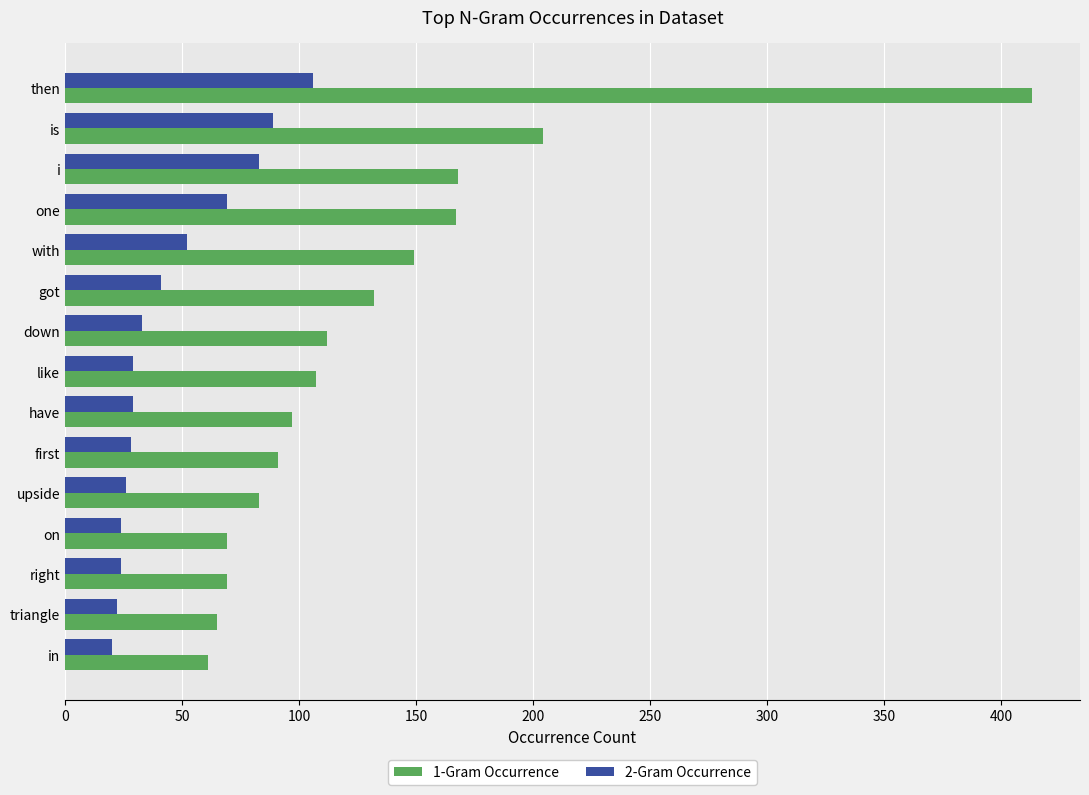

What is the spread (max minus min) of values at then?

307